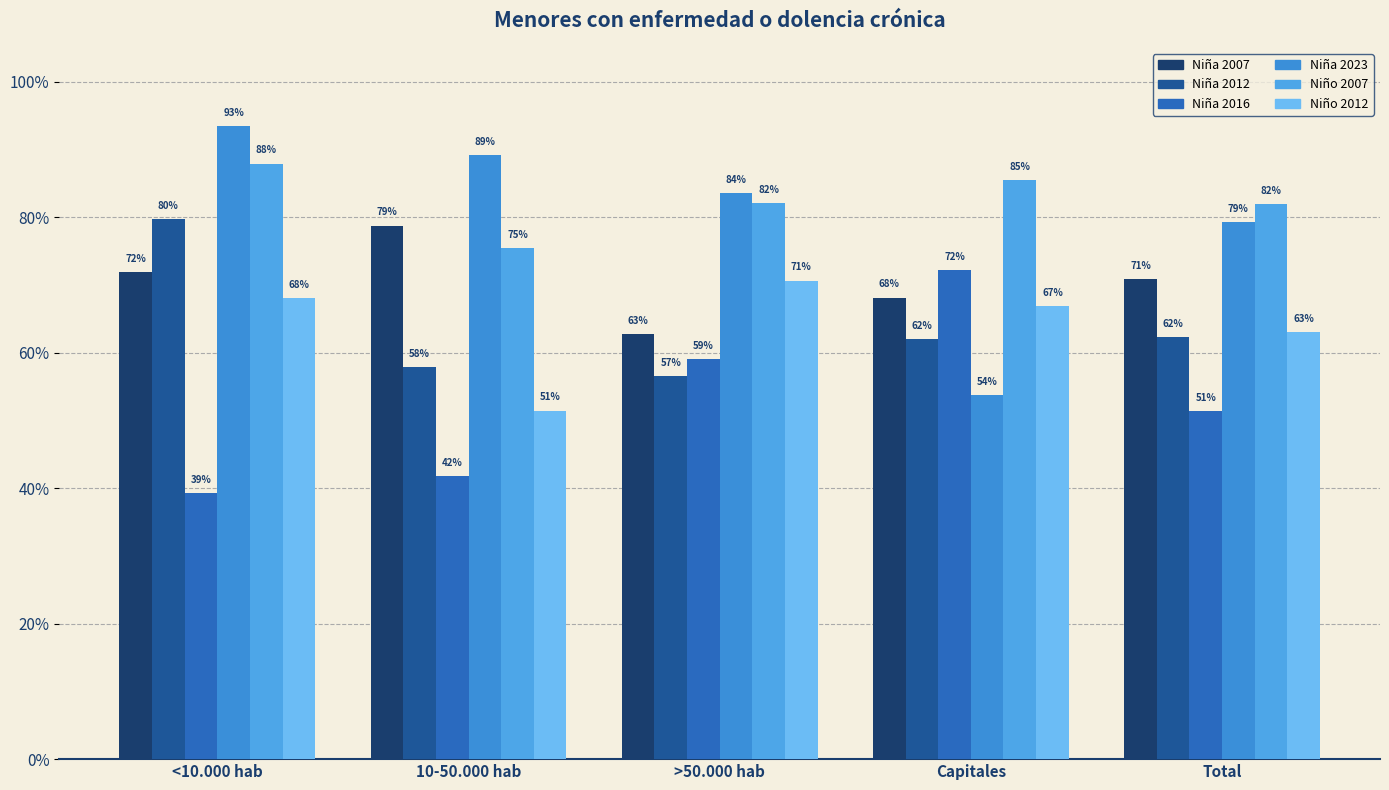

What are all the series names shown in the legend?

Niña 2007, Niña 2012, Niña 2016, Niña 2023, Niño 2007, Niño 2012